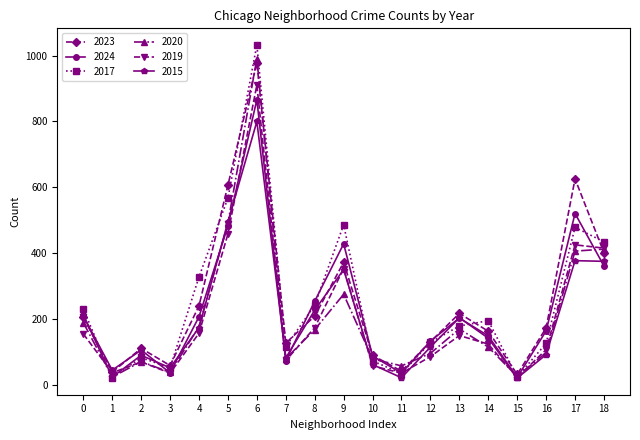

What is the total value across all series at 9?

2270